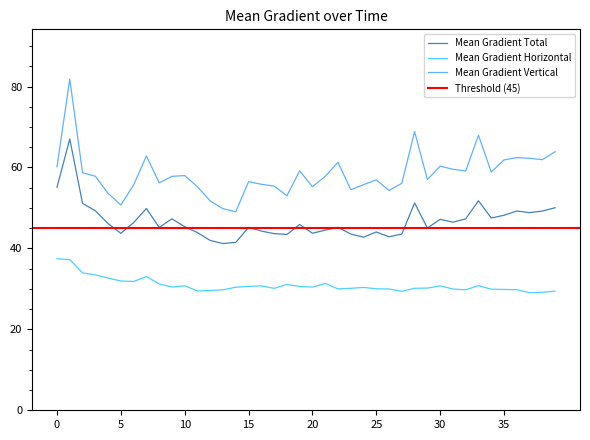

The Mean Gradient Horizontal series shows 53.0 at 0. True or false?

False